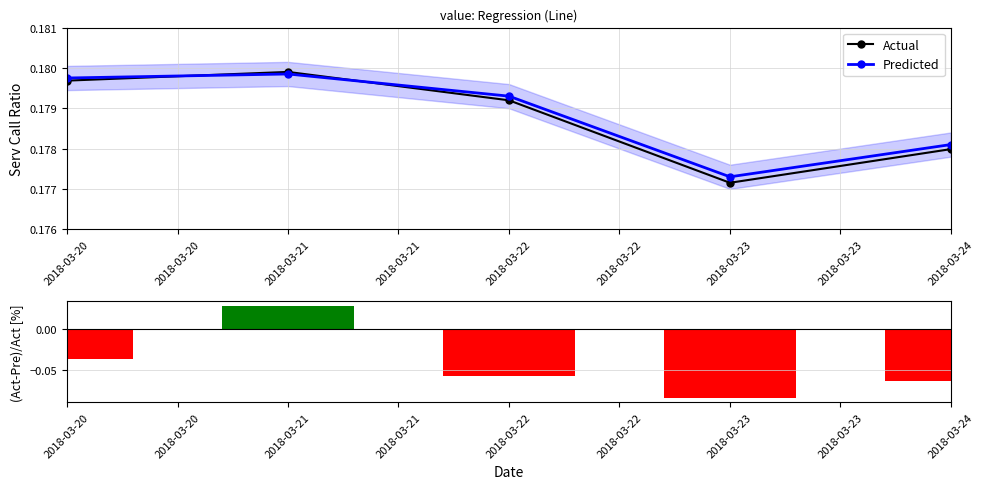

The Actual series shows 0.1 at 2018-03-20. True or false?

False